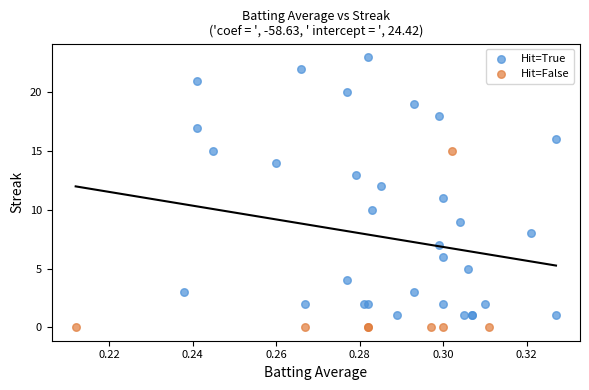

Which series has the widest spread of Y values?

Hit=True